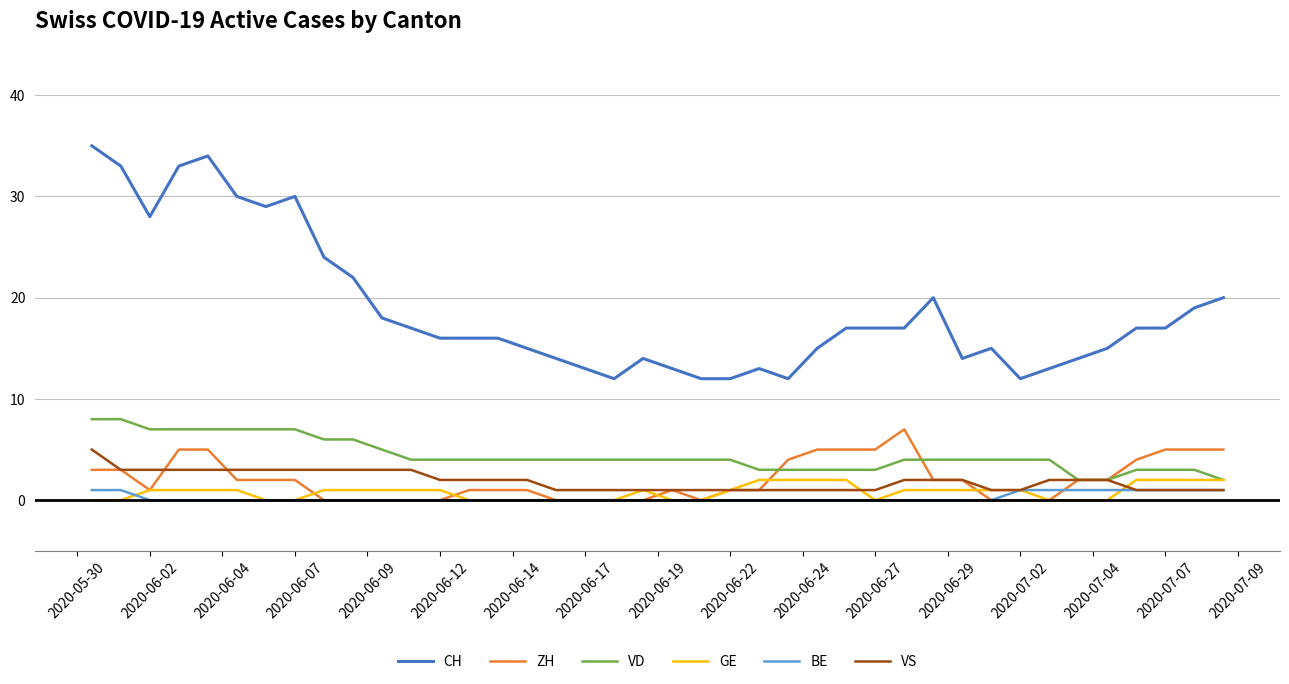

How many values in the ZH series are below 2?

20